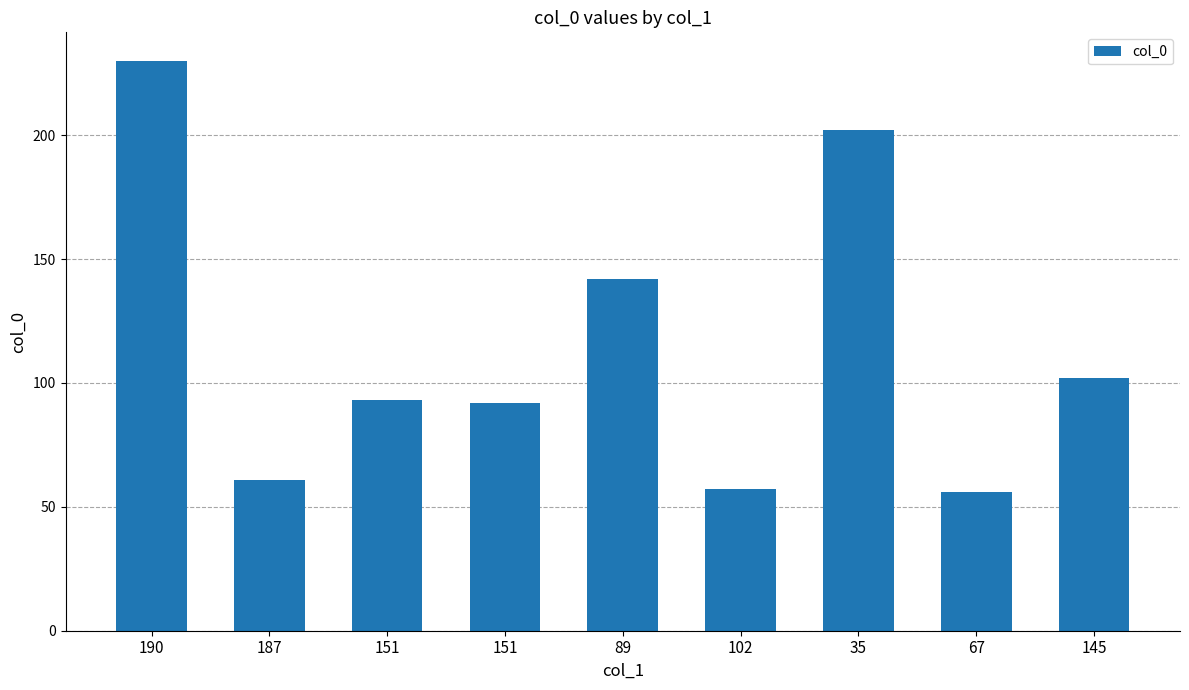

Count the number of data series in this chart.

1